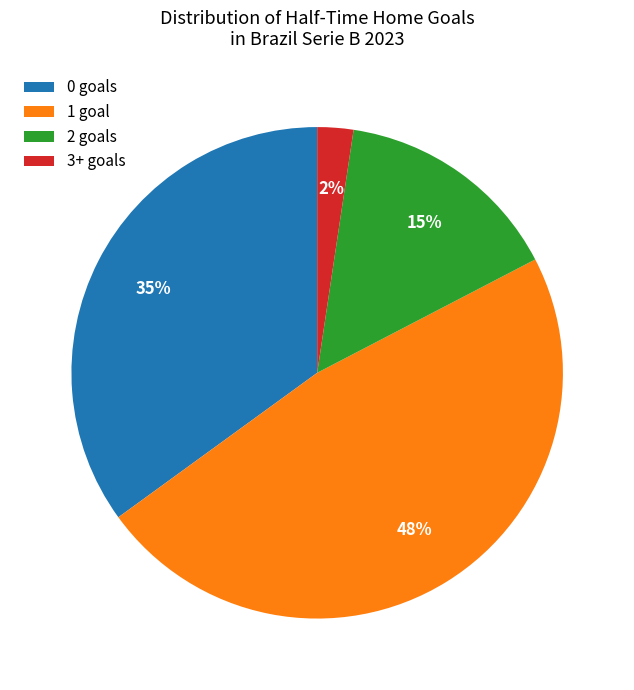

How many segments does this pie chart have?

4